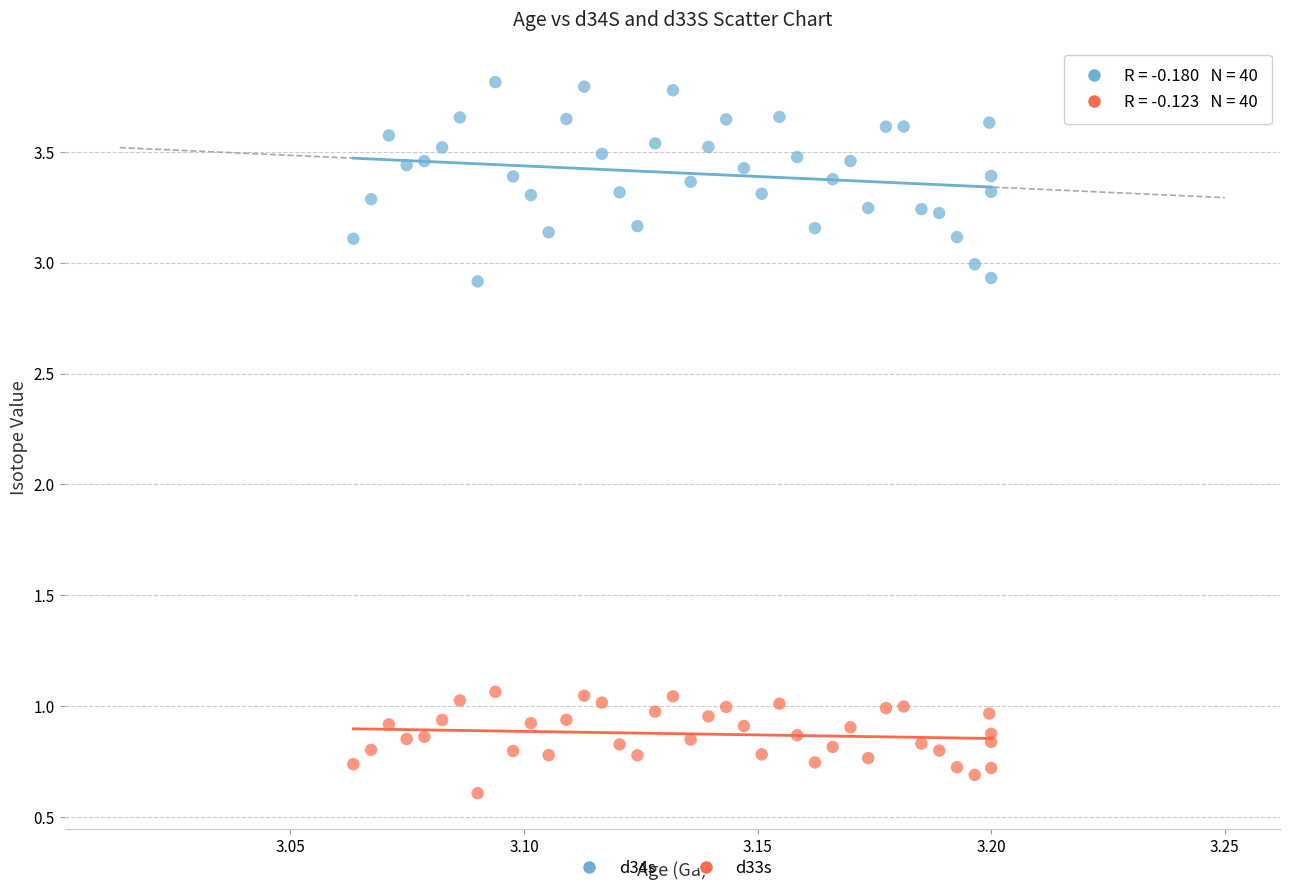

Which series has the widest spread of Y values?

d34s